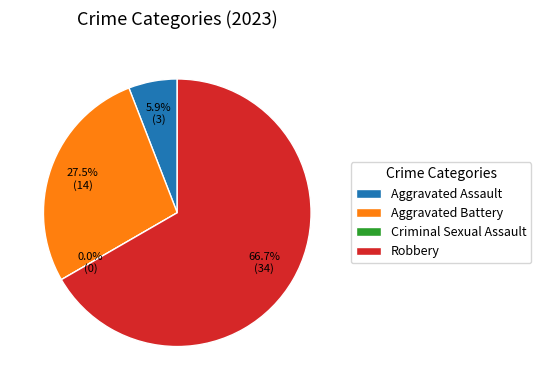

What percentage is the Robbery slice, to the nearest percent?

67%